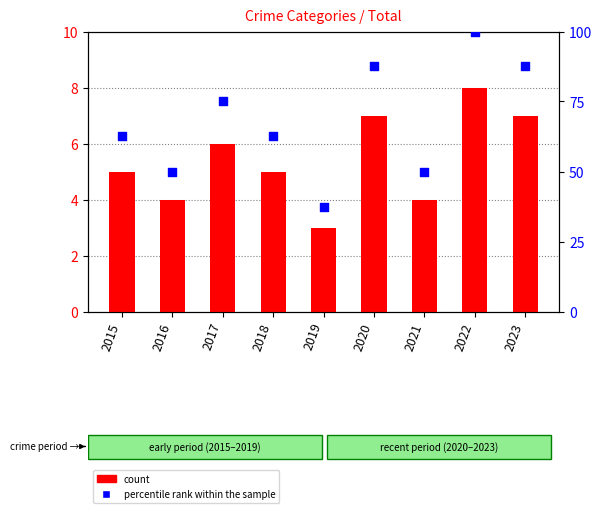

What are all the series names shown in the legend?

count, percentile rank within the sample